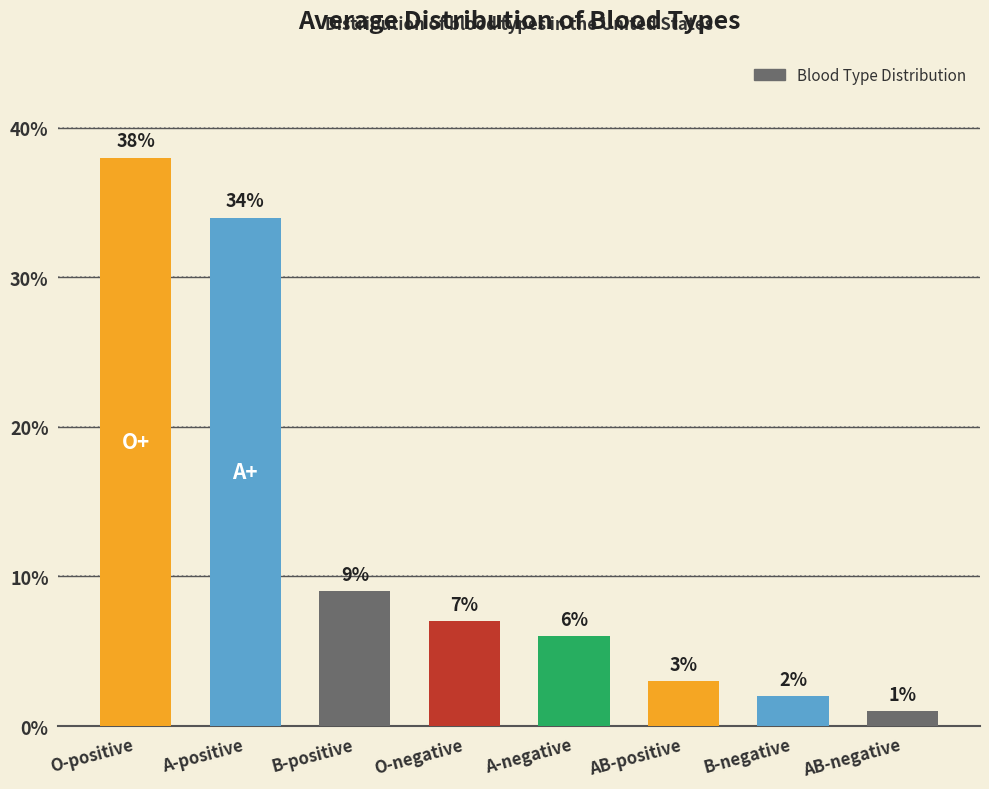

What is the ratio of the value at AB-negative to the value at AB-positive?

0.3